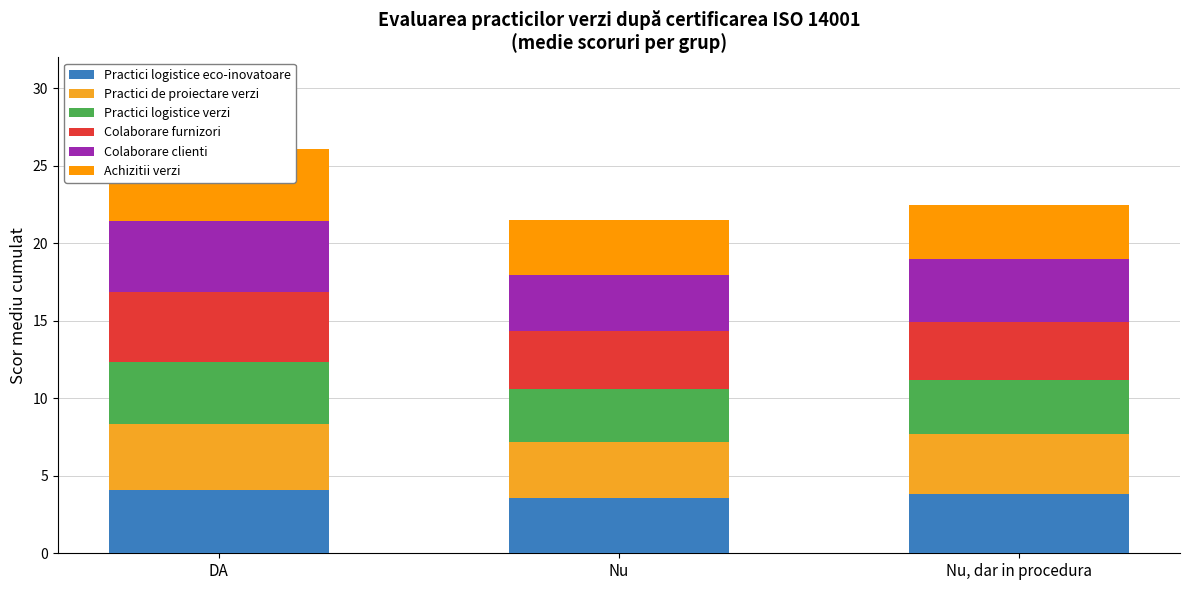

Which series has the widest spread of values?

Achizitii verzi